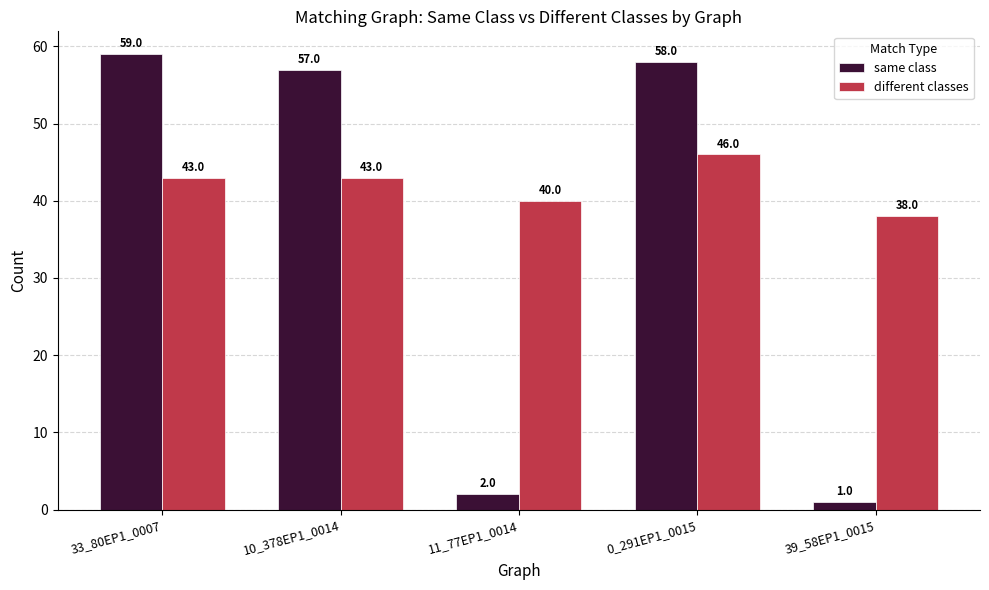

Is it true that different classes equals 60 at 10_378EP1_0014?

False